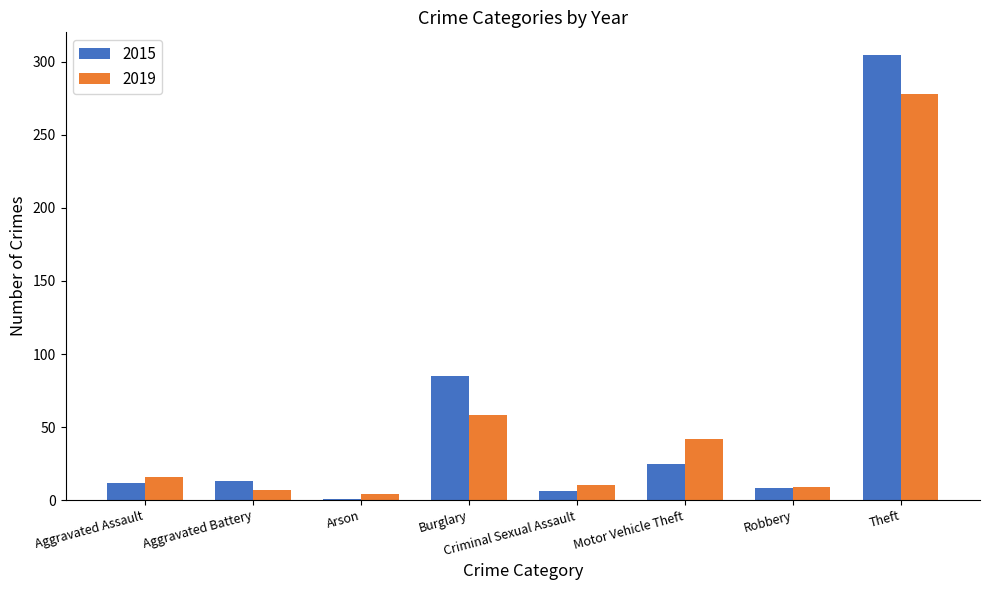

True or false: 2019 has a value of 118 at Theft.

False